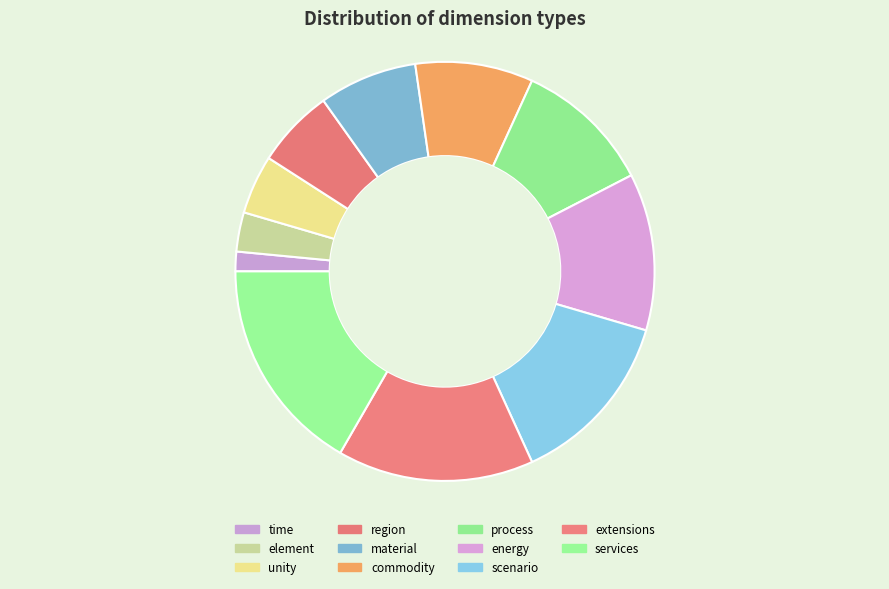

What is the smallest slice in the pie chart?

time